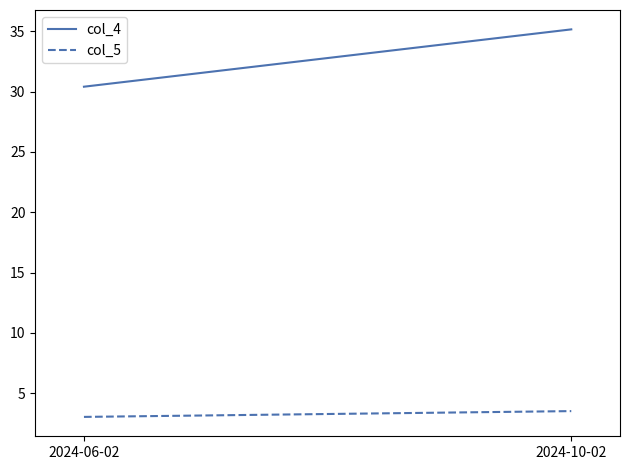

What position from the right is 2024-10-02?

1